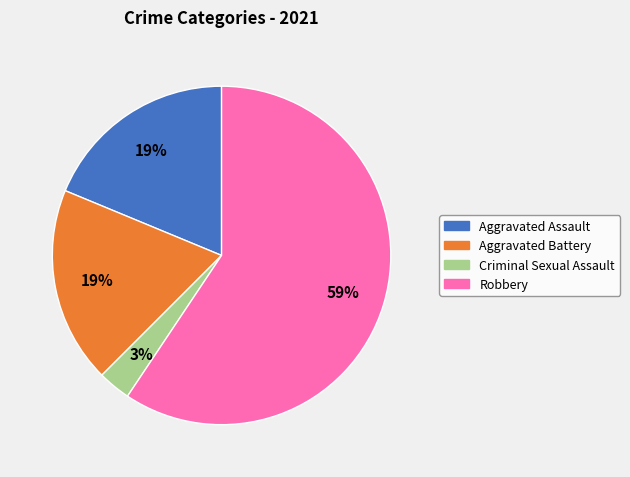

How many slices are in this pie chart?

4